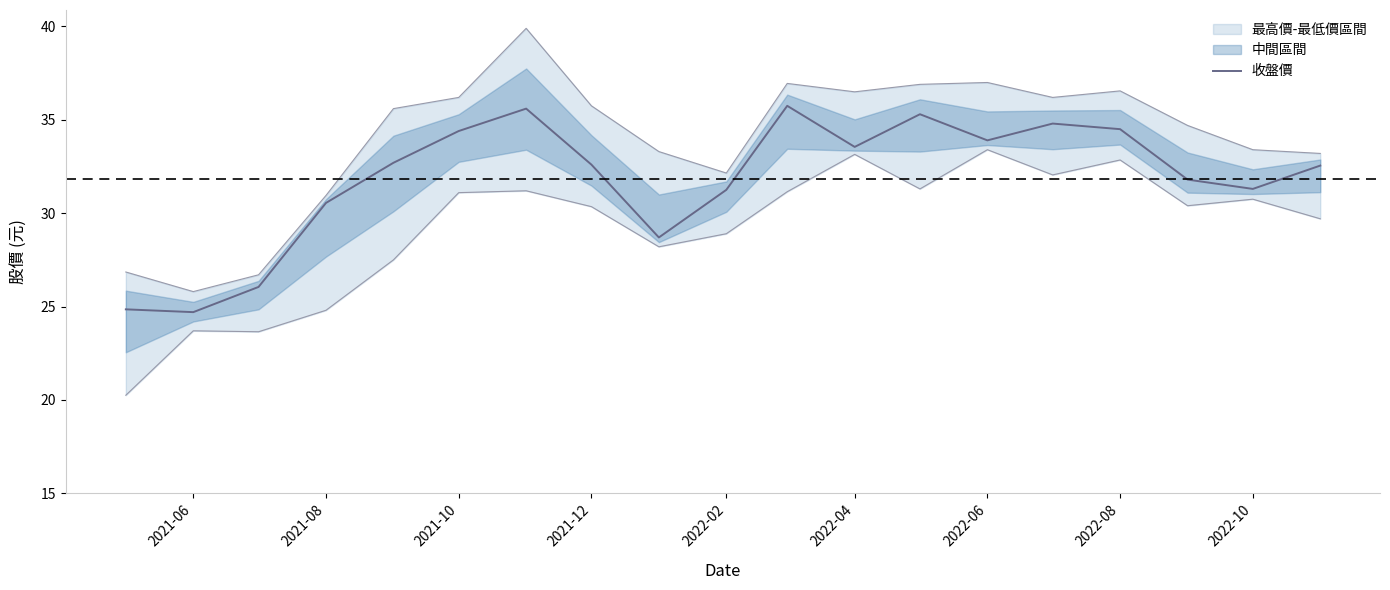

What is the greatest value displayed?

35.8